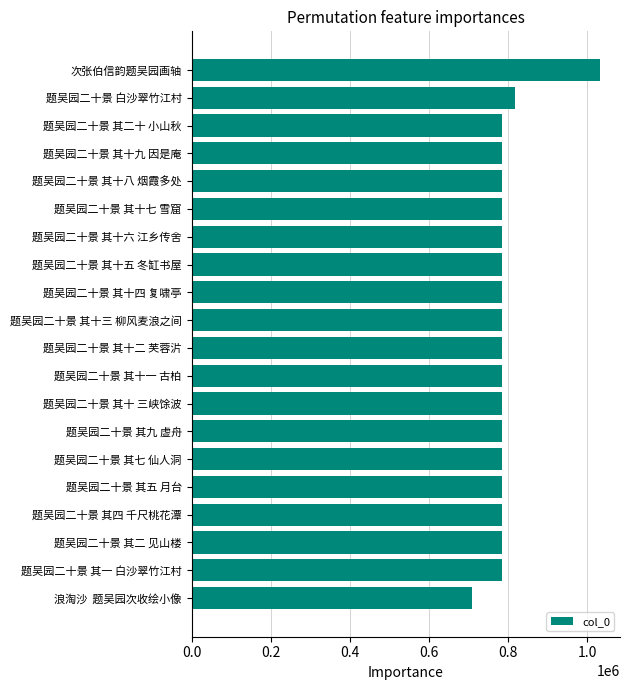

The chart shows a value of 328599 at 题吴园二十景 其十六 江乡传舍. True or false?

False